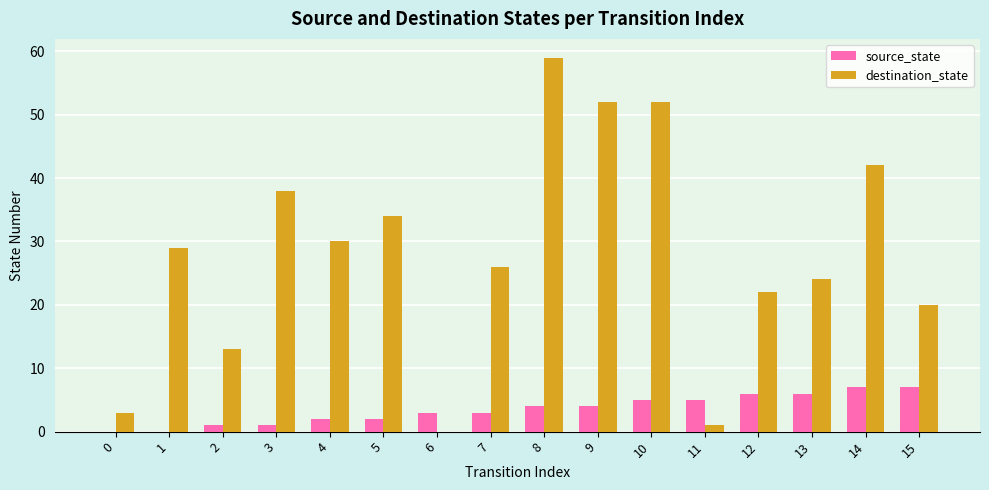

How many distinct data groups are displayed?

2